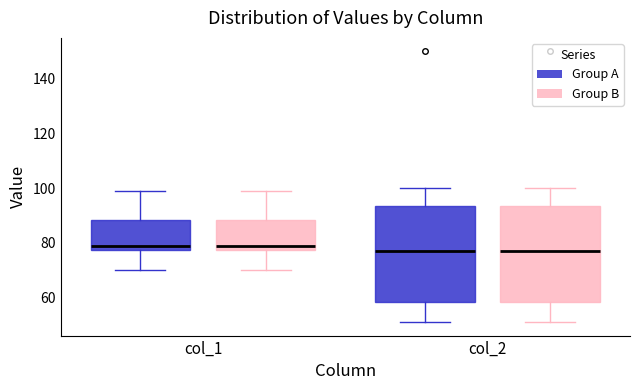

Reading left to right, transcribe this box plot: for each box, give where its median line is, the range the box spans, and where its two whiskers end, as read against the y-axis. The values are not printed on the chart, so give them approximately, as read against the axis.

col_1 (Group A): median 80, box 78 to 88, whiskers 70 to 100
col_1 (Group B): median 80, box 78 to 88, whiskers 70 to 100
col_2 (Group A): median 78, box 58 to 94, whiskers 52 to 100
col_2 (Group B): median 78, box 58 to 94, whiskers 52 to 100